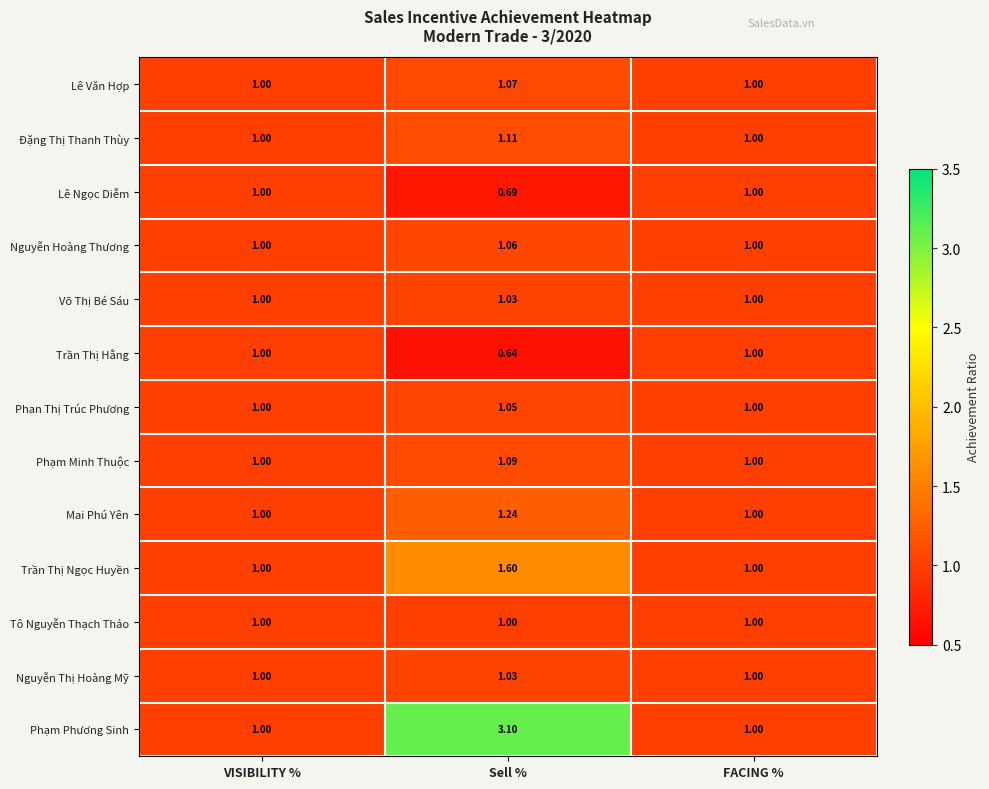

Which series changed the most between Sell % and FACING %?

Phạm Phương Sinh